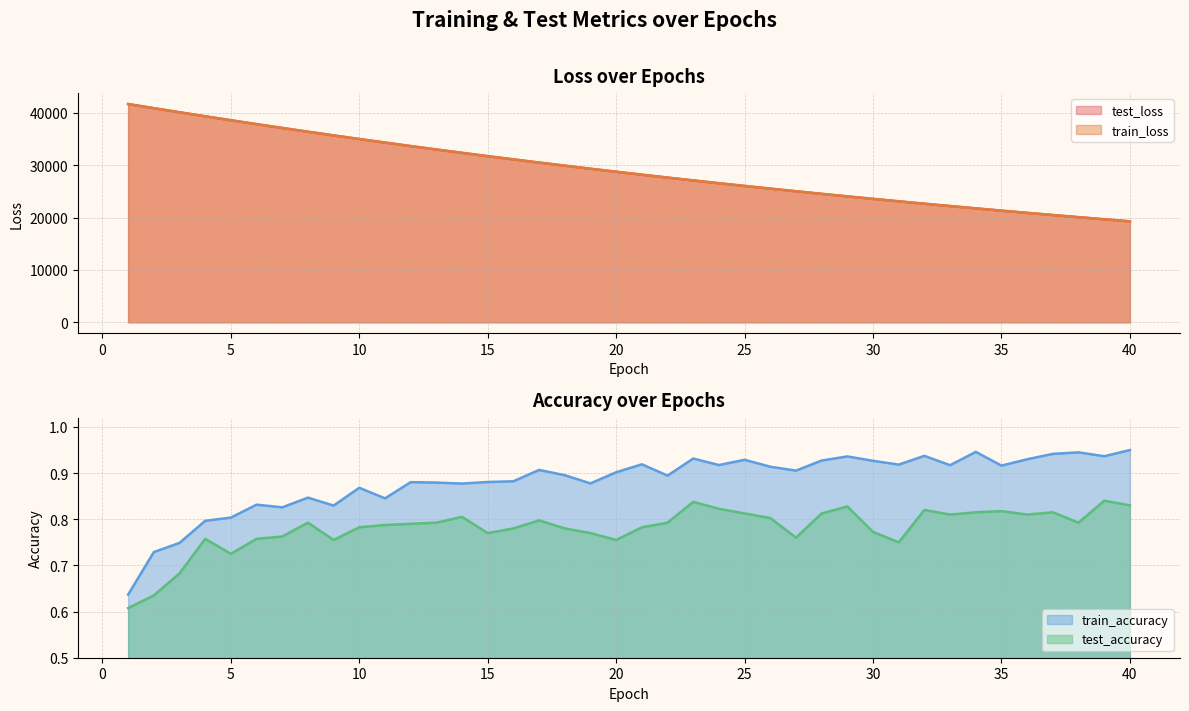

Reading left to right, list all the values displayed in this chart.

test_loss: 41688.2	40893.6	40113.8	39344.5	38589.5	37845.8	37116.0	36399.3	35695.0	35002.6	34325.8	33659.0	33005.0	32364.0	31733.2	31115.3	30508.1	29912.8	29328.1	28754.3	28191.5	27639.6	27096.5	26564.6	26042.1	25530.2	25027.3	24533.3	24048.3	23573.2	23107.1	22648.9	22200.0	21758.7	21326.1	20901.8	20485.2	20076.3	19675.4	19281.8
train_loss: 41685.1	40890.1	40111.3	39342.2	38587.0	37843.6	37113.9	36396.8	35692.9	35001.2	34323.6	33656.7	33002.9	32361.5	31731.2	31113.1	30505.9	29910.6	29326.4	28752.6	28189.5	27637.5	27094.8	26562.7	26040.3	25528.0	25025.4	24531.4	24046.9	23571.6	23105.3	22647.2	22198.2	21757.2	21324.8	20900.3	20483.7	20075.0	19674.0	19280.4
train_accuracy: 0.6	0.7	0.7	0.8	0.8	0.8	0.8	0.8	0.8	0.9	0.8	0.9	0.9	0.9	0.9	0.9	0.9	0.9	0.9	0.9	0.9	0.9	0.9	0.9	0.9	0.9	0.9	0.9	0.9	0.9	0.9	0.9	0.9	0.9	0.9	0.9	0.9	0.9	0.9	0.9
test_accuracy: 0.6	0.6	0.7	0.8	0.7	0.8	0.8	0.8	0.8	0.8	0.8	0.8	0.8	0.8	0.8	0.8	0.8	0.8	0.8	0.8	0.8	0.8	0.8	0.8	0.8	0.8	0.8	0.8	0.8	0.8	0.8	0.8	0.8	0.8	0.8	0.8	0.8	0.8	0.8	0.8